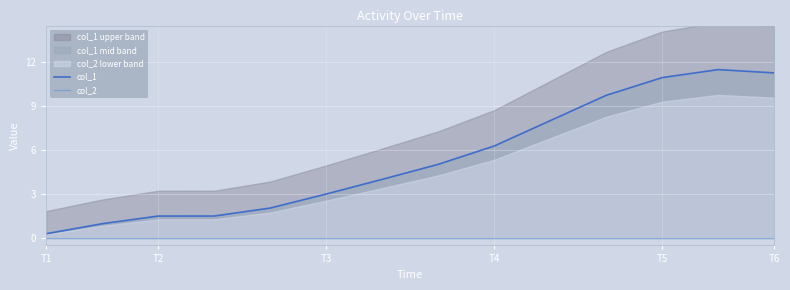

Where is col_2 nearest to the value 0?

T1